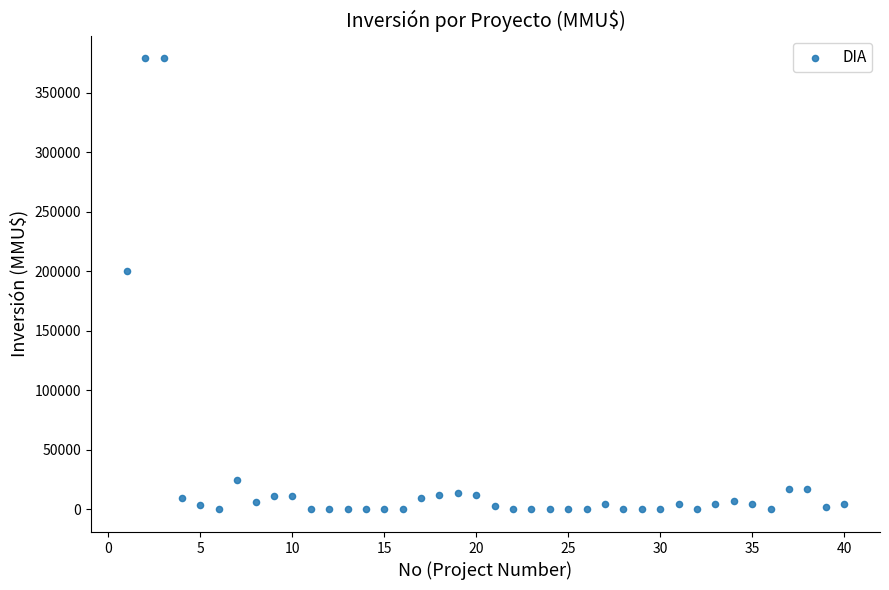

What is the range of Y values (max minus min)?

378872